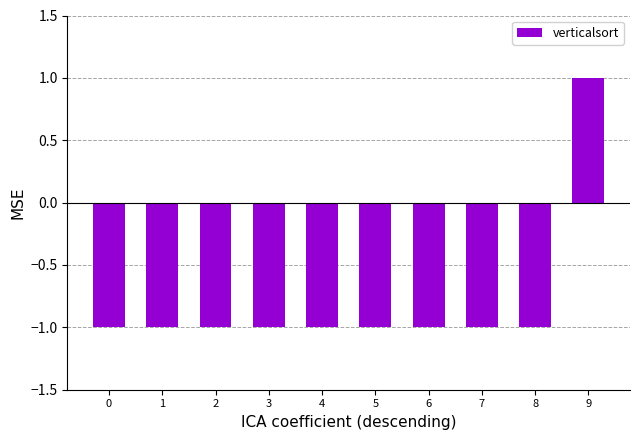

The chart shows a value of -2 at 7. True or false?

False